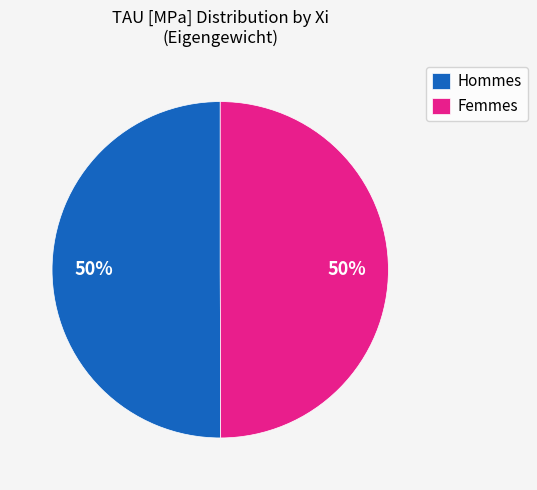

The Hommes slice represents 36% of the pie. True or false?

False